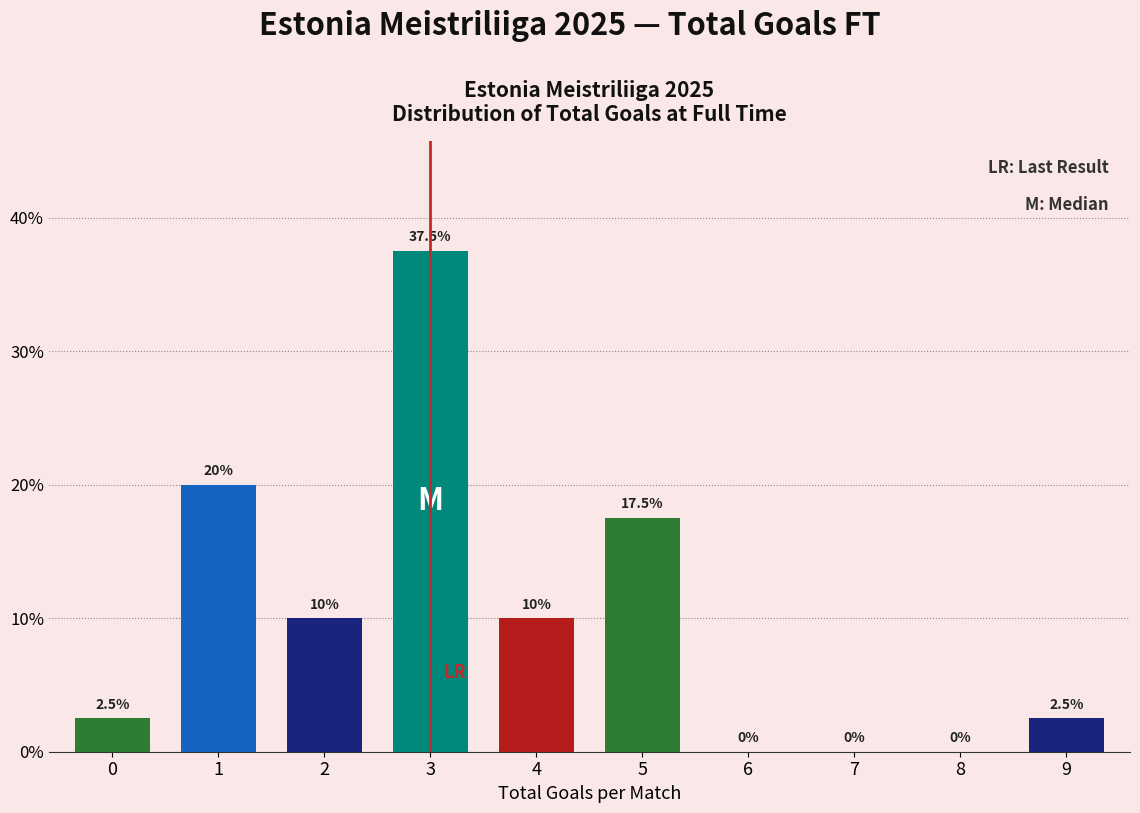

Are the bars horizontal?

No